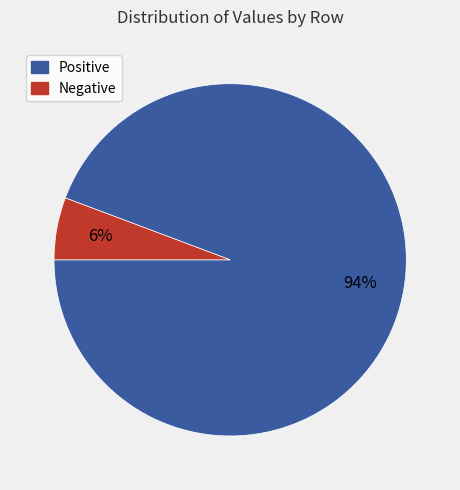

Is there any slice that represents more than half of the pie?

Yes